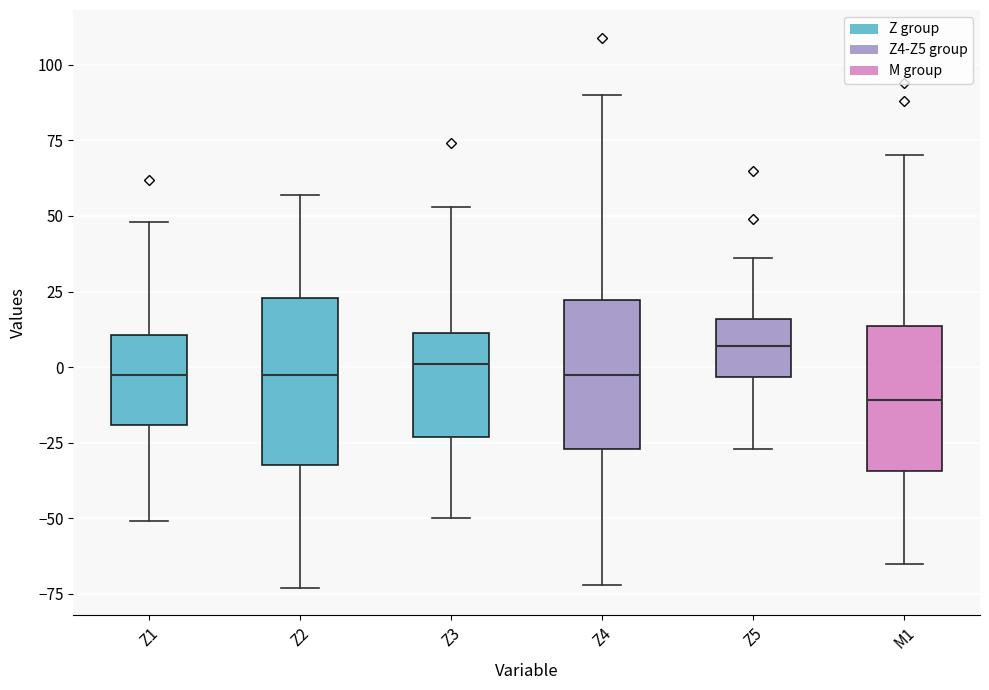

Which box is the tallest, from its lower edge to its upper edge?

Z2